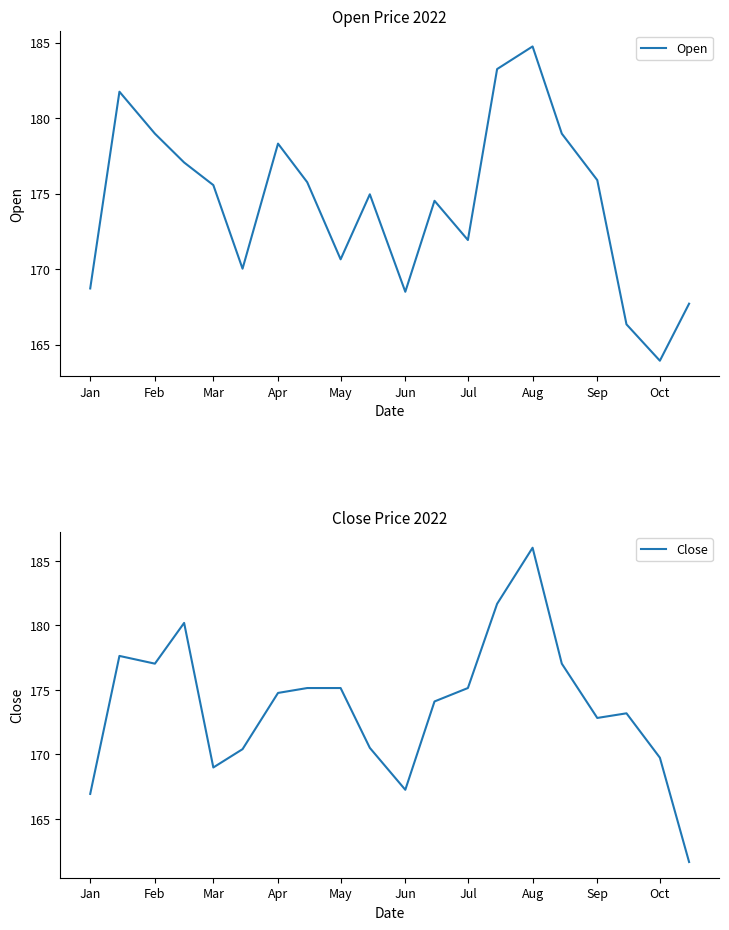

How many series are shown in this chart?

2